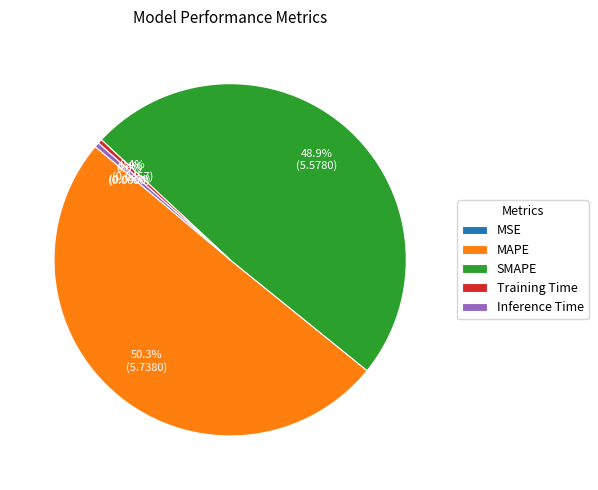

Which category has the smallest portion of the pie?

MSE